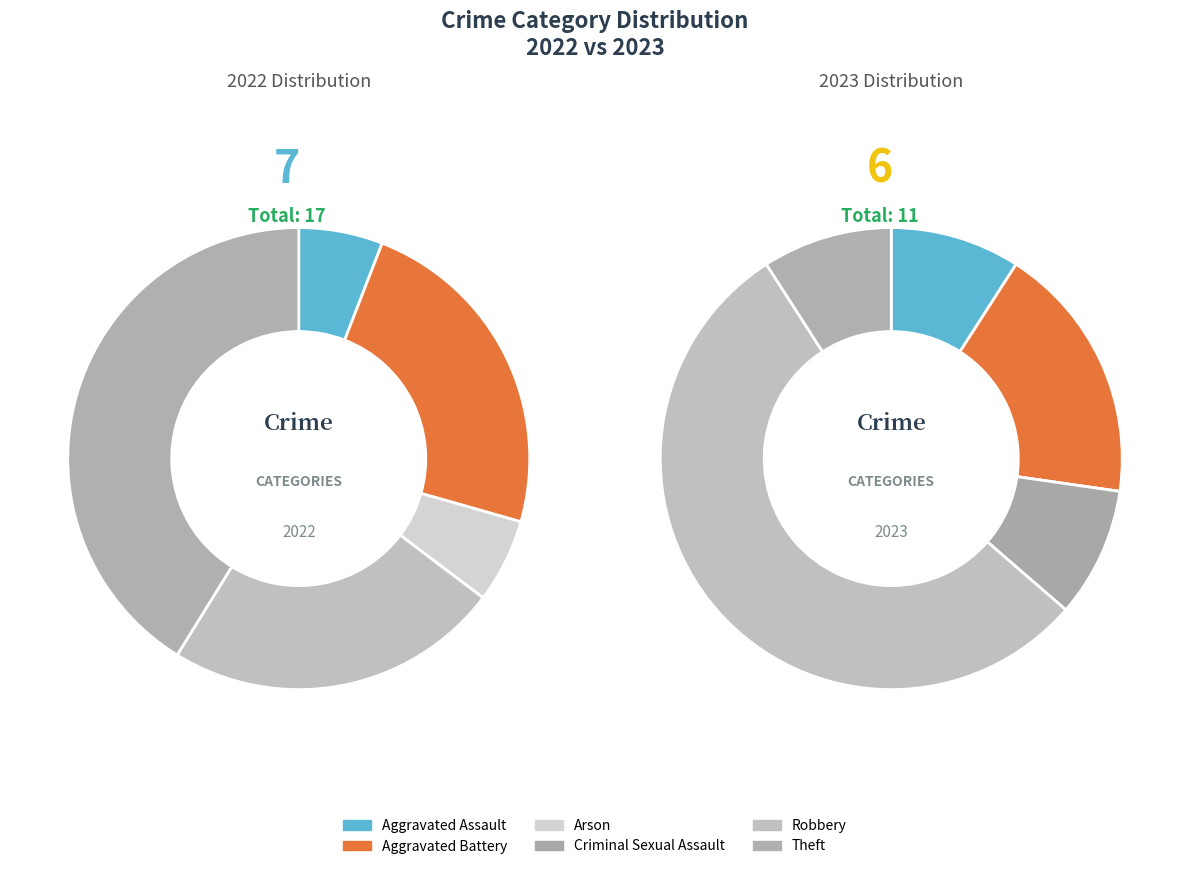

Is there a majority slice in this chart?

No